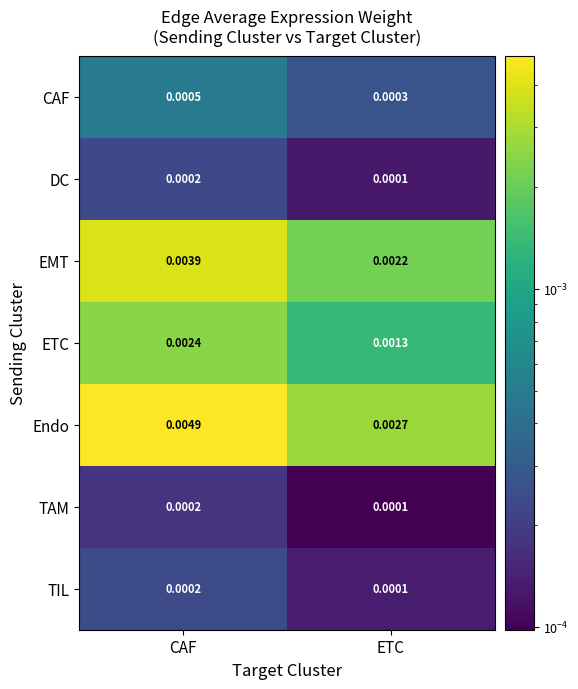

Rank the categories by CAF value from highest to lowest.

CAF, ETC